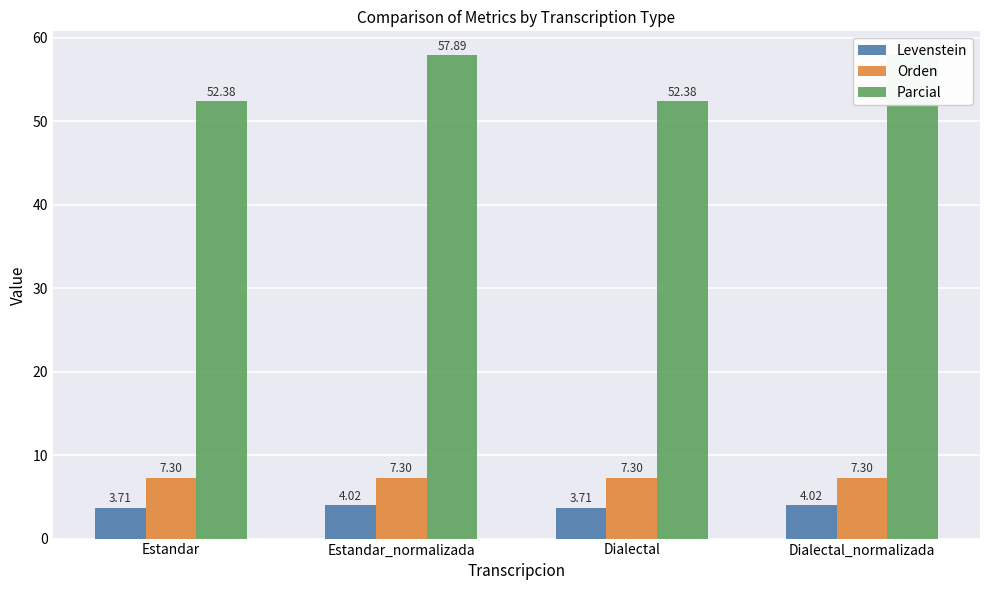

What are all the series names shown in the legend?

Levenstein, Orden, Parcial